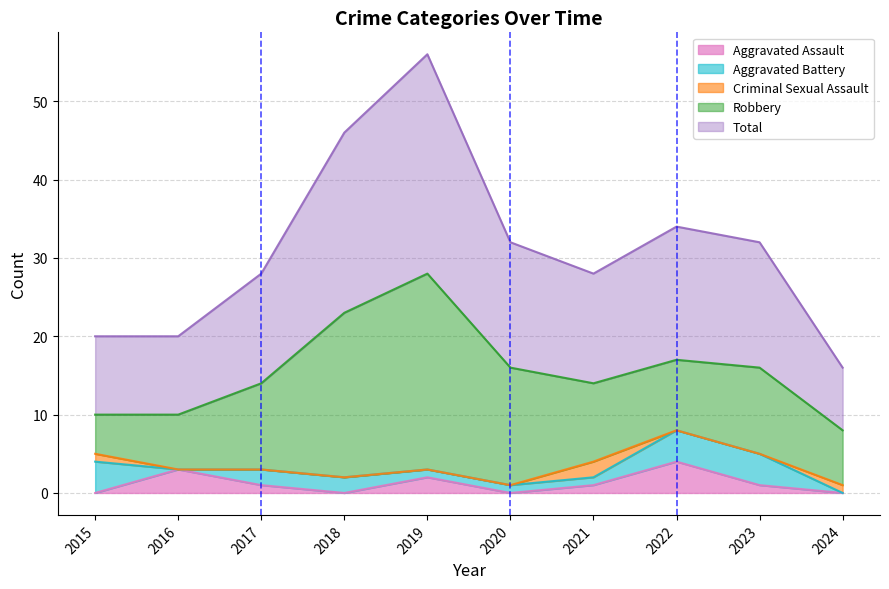

Reading right to left, extract all data points from this chart.

Aggravated Assault: 0	1	4	1	0	2	0	1	3	0
Aggravated Battery: 0	4	4	1	1	1	2	2	0	4
Criminal Sexual Assault: 1	0	0	2	0	0	0	0	0	1
Robbery: 7	11	9	10	15	25	21	11	7	5
Total: 8	16	17	14	16	28	23	14	10	10